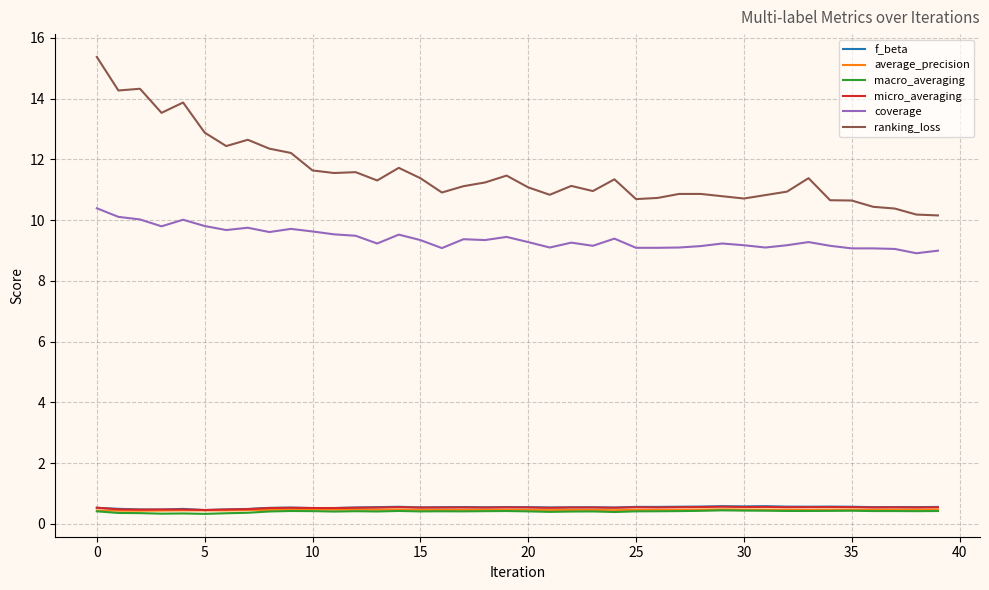

What is the highest value of the micro_averaging series?

0.6